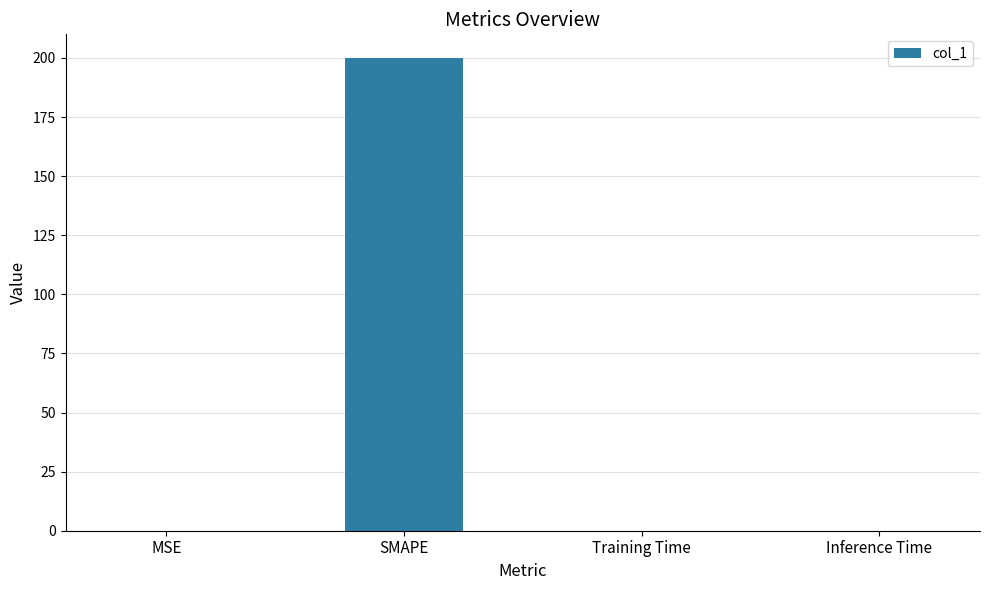

Which has a higher value, SMAPE or MSE?

SMAPE